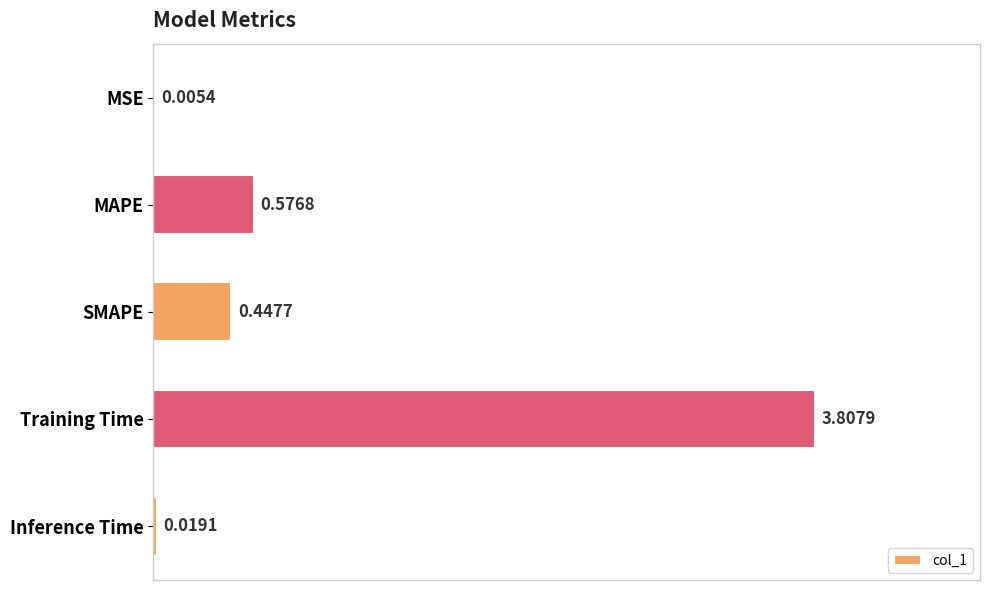

What is the maximum value shown in the chart?

3.8